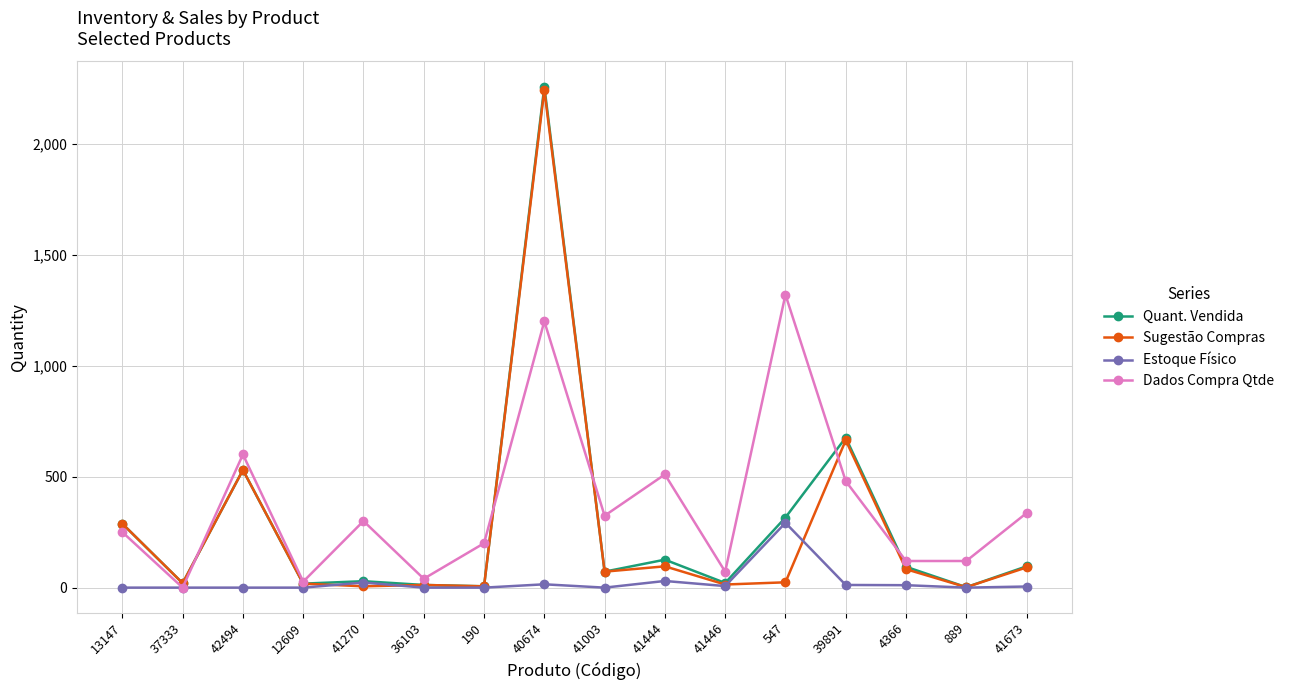

Which series changed the most between 12609 and 39891?

Quant. Vendida